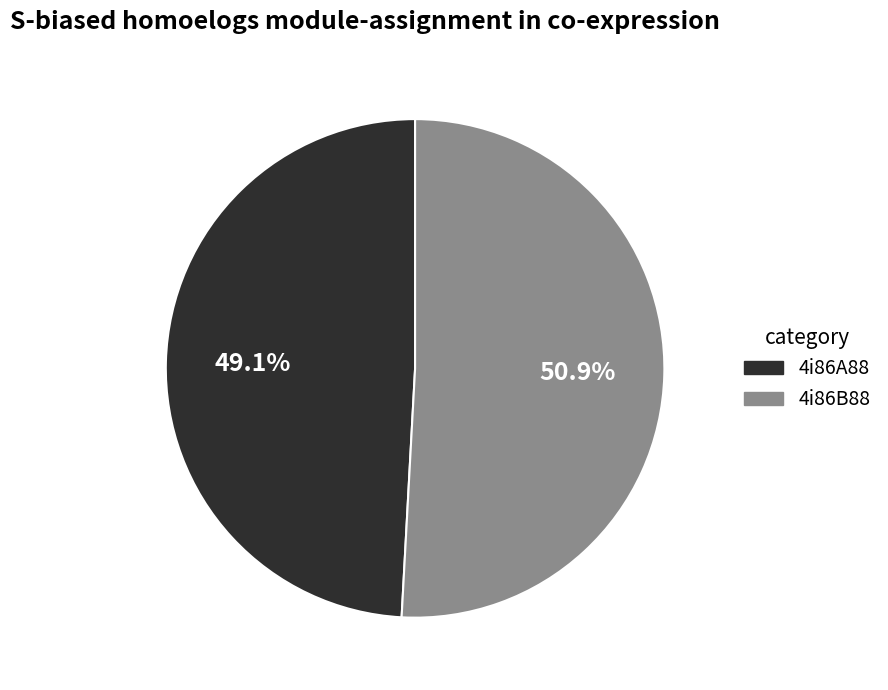

Is it true that 4i86A88 is 49% of the pie?

True